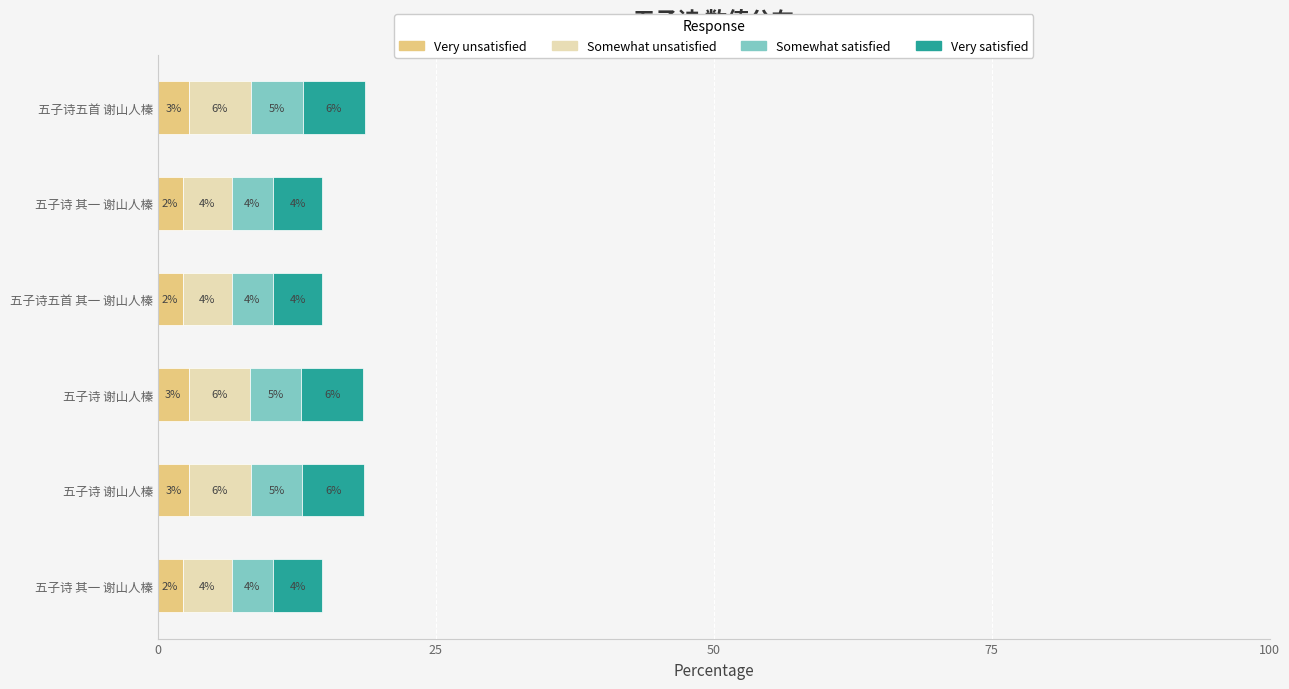

What are all the series names shown in the legend?

Very unsatisfied, Somewhat unsatisfied, Somewhat satisfied, Very satisfied